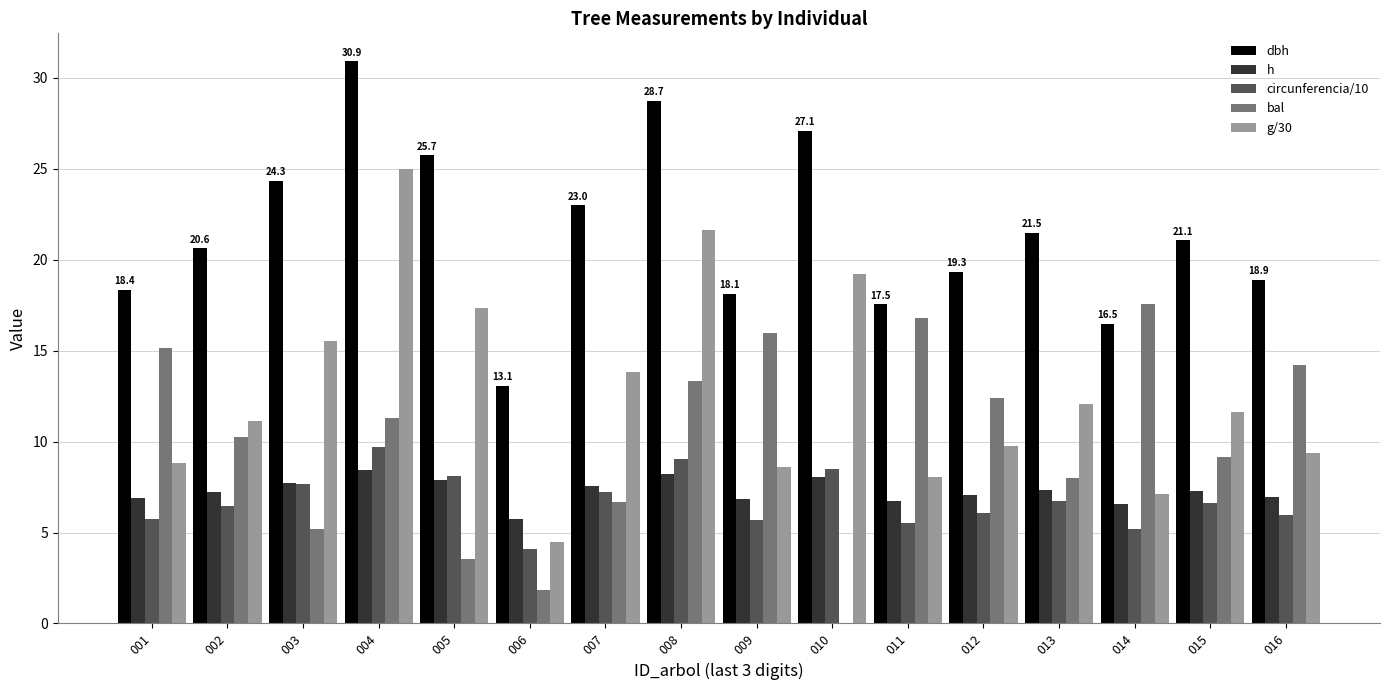

True or false: h has a value of 5.7 at 006.

True